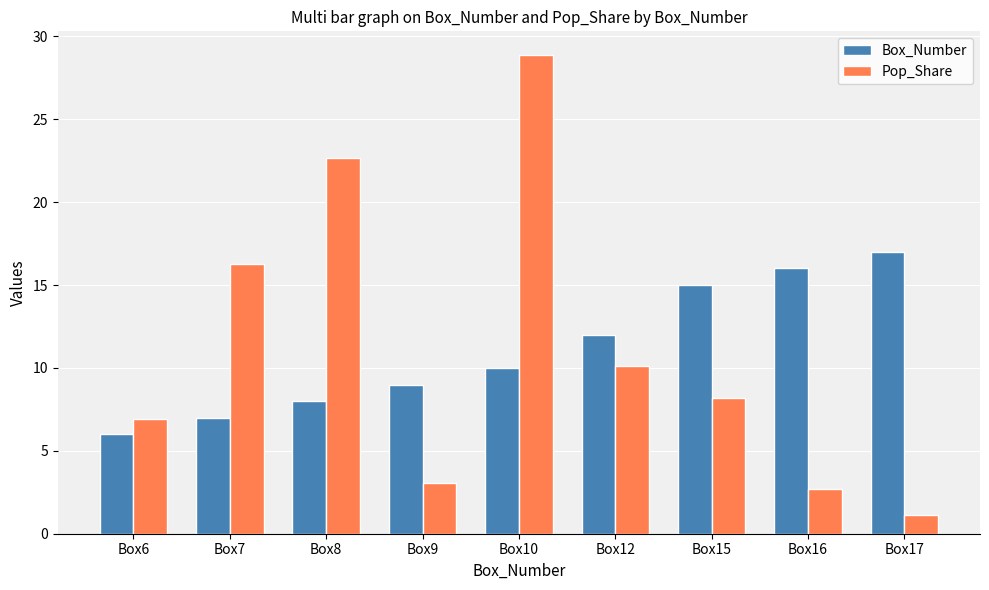

What is the difference between the Box_Number values at Box7 and Box15?

8.0